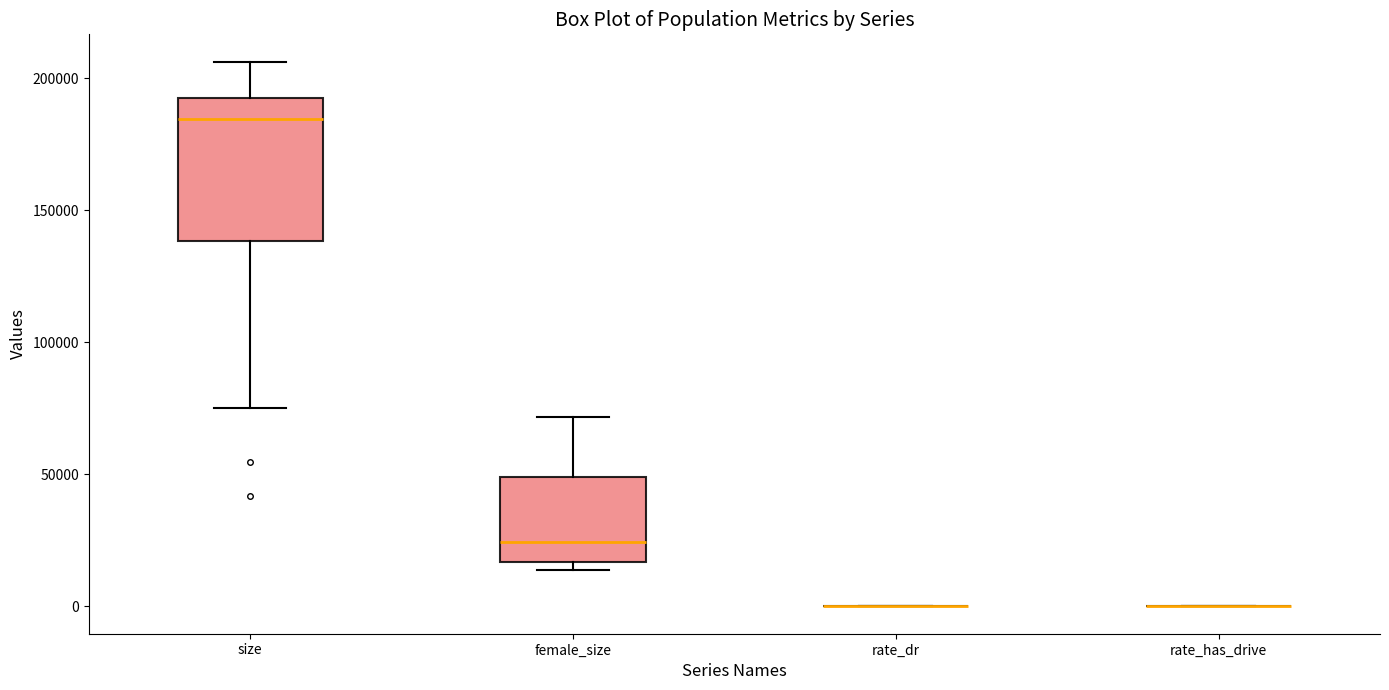

Reading left to right, read every box against the y-axis: the position of its median line, the range the box covers, and the ends of its whiskers. The values are not printed on the chart, so give them approximately, as read against the axis.

size: median 185000, box 140000 to 195000, whiskers 75000 to 205000
female_size: median 25000, box 15000 to 50000, whiskers 15000 (just below the box's lower edge) to 70000
rate_dr: box collapsed to a line at 0, whiskers 0 to 0
rate_has_drive: box collapsed to a line at 0, whiskers 0 to 0